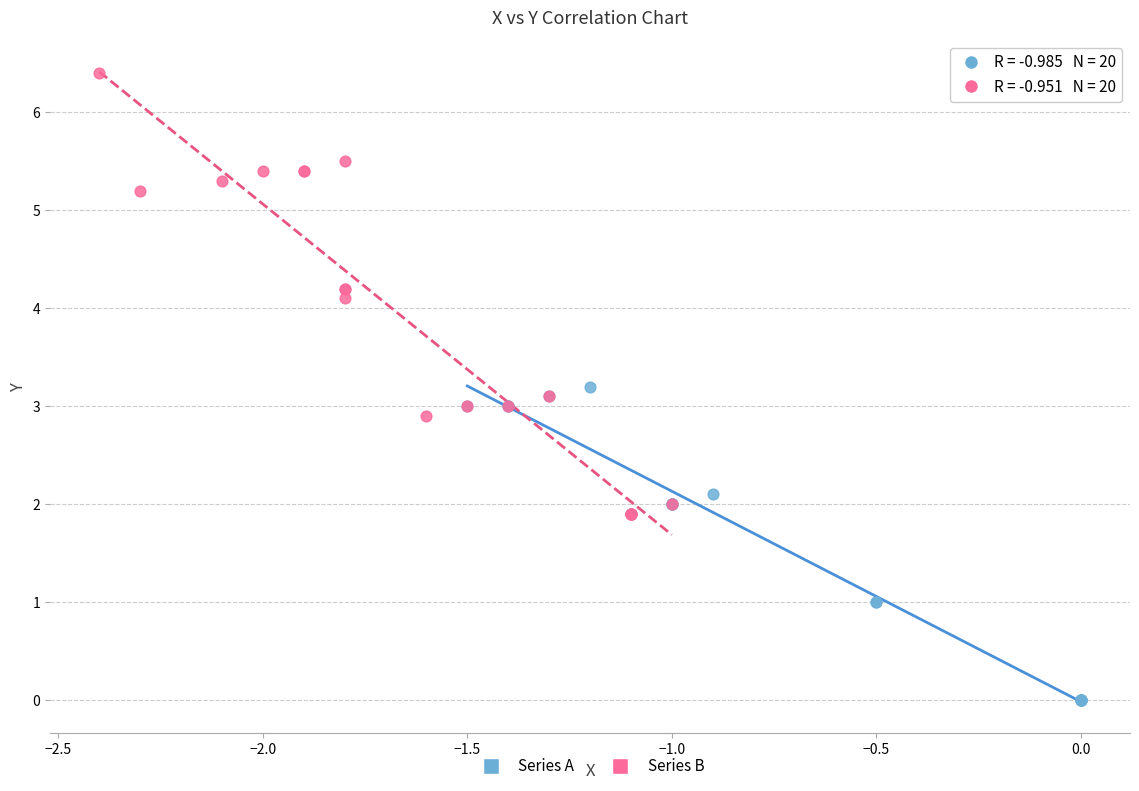

Which series contains the highest Y value?

Series B